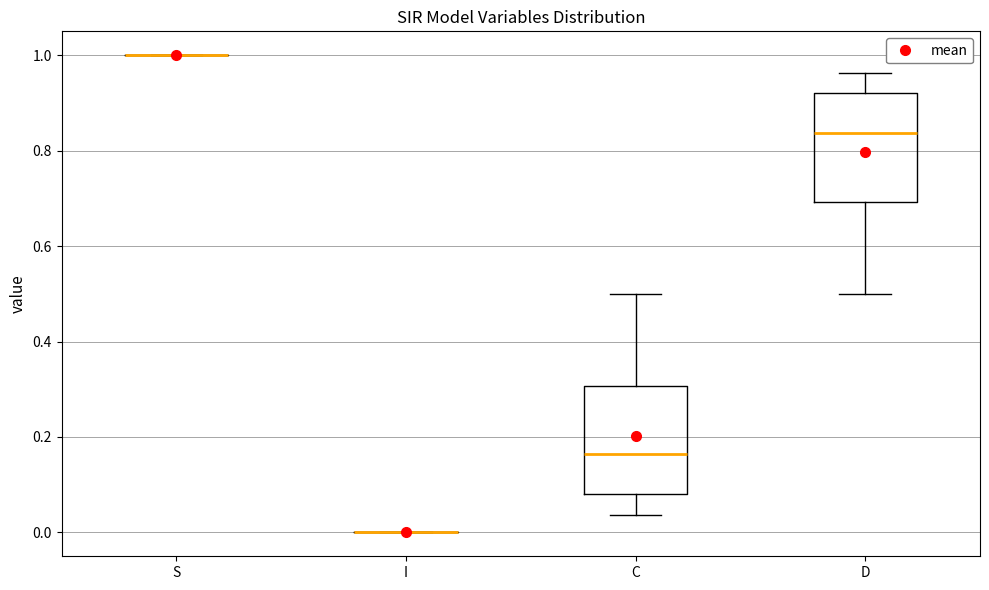

Reading left to right, transcribe this box plot: for each box, give where its median line is, the range the box spans, and where its two whiskers end, as read against the y-axis. The values are not printed on the chart, so give them approximately, as read against the axis.

S: box collapsed to a line at 1.00, whiskers 1.00 to 1.00
I: box collapsed to a line at 0.00, whiskers 0.00 to 0.00
C: median 0.16, box 0.08 to 0.30, whiskers 0.04 to 0.50
D: median 0.84, box 0.70 to 0.92, whiskers 0.50 to 0.96